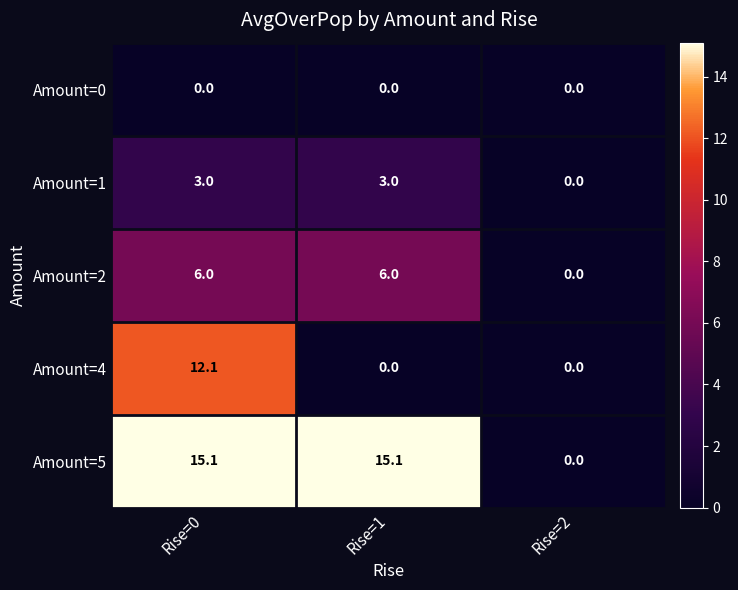

What is the greatest value displayed?

15.1